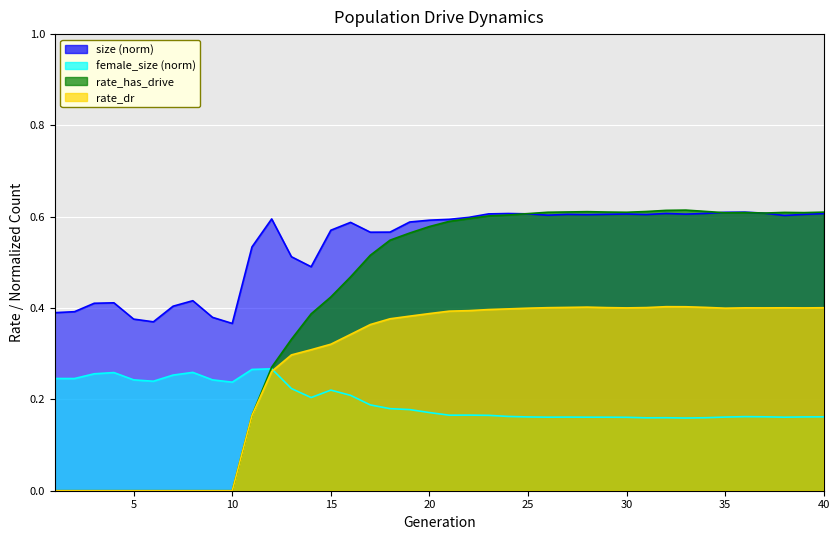

What is the approximate value of size_norm at 5?

0.4